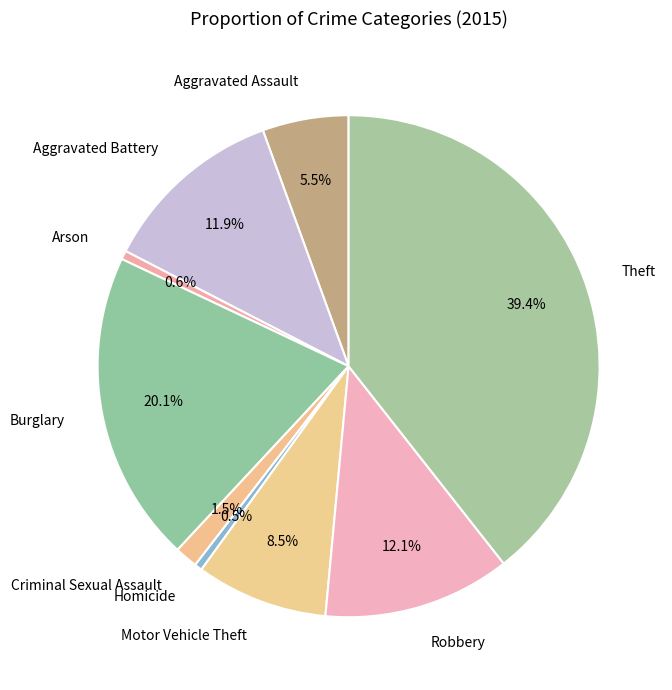

Between Robbery and Theft, which is larger?

Theft